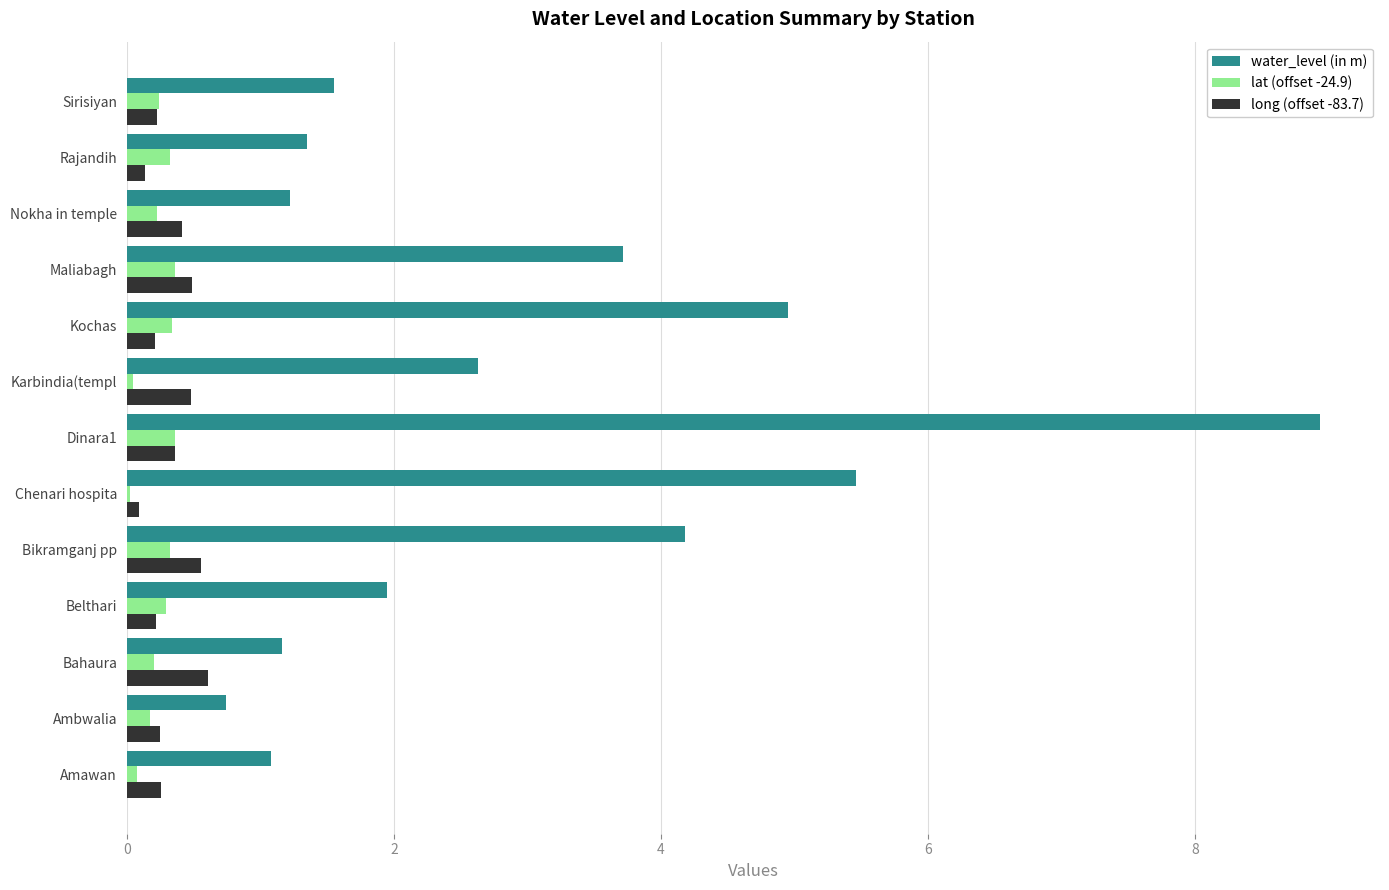

How many categories are shown in the chart?

13